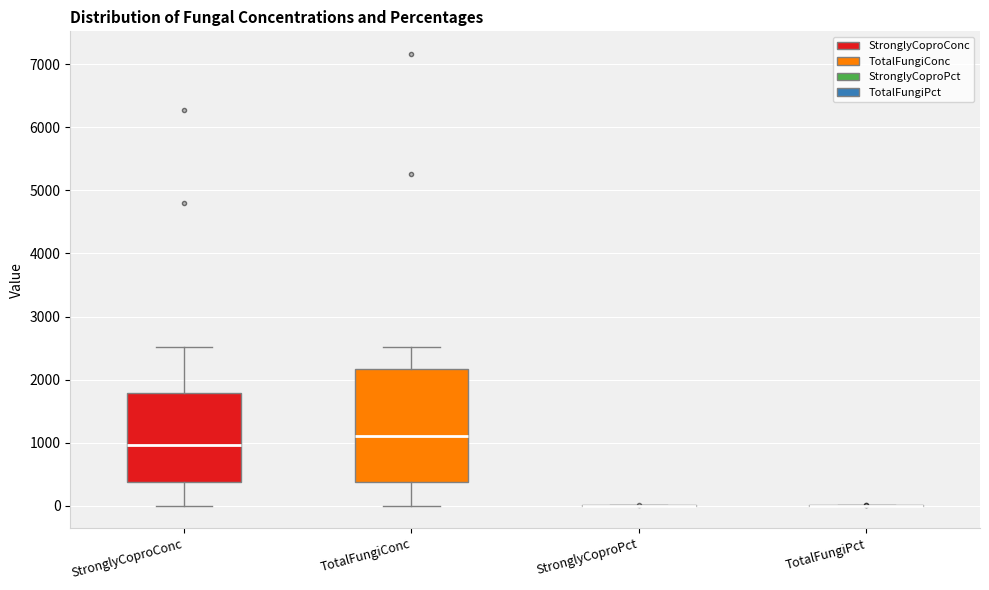

Reading left to right, transcribe this box plot: for each box, give where its median line is, the range the box spans, and where its two whiskers end, as read against the y-axis. The values are not printed on the chart, so give them approximately, as read against the axis.

StronglyCoproConc: median 1000, box 400 to 1800, whiskers 0 to 2500
TotalFungiConc: median 1100, box 400 to 2200, whiskers 0 to 2500
StronglyCoproPct: box collapsed to a line at 0, whiskers 0 to 0
TotalFungiPct: box collapsed to a line at 0, whiskers 0 to 0